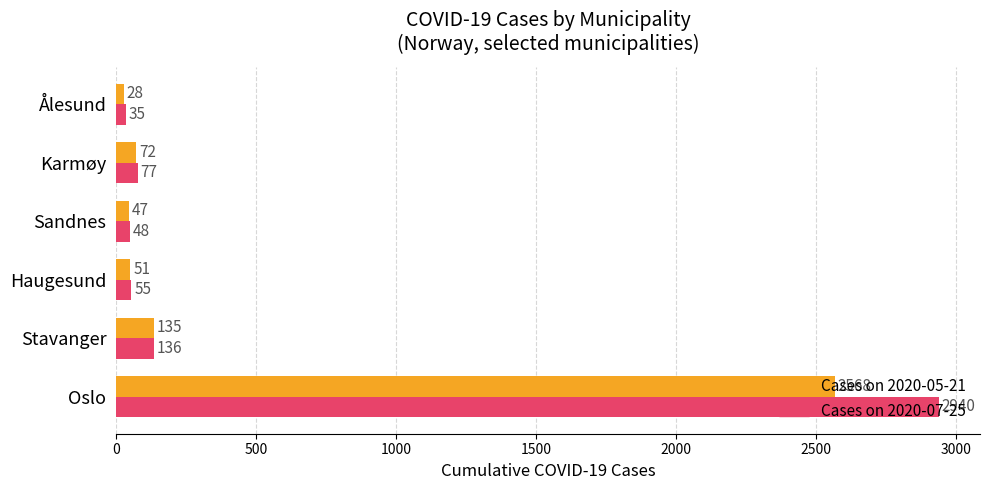

List the labels in order of Cases on 2020-05-21 value, smallest first.

Ålesund, Sandnes, Haugesund, Karmøy, Stavanger, Oslo